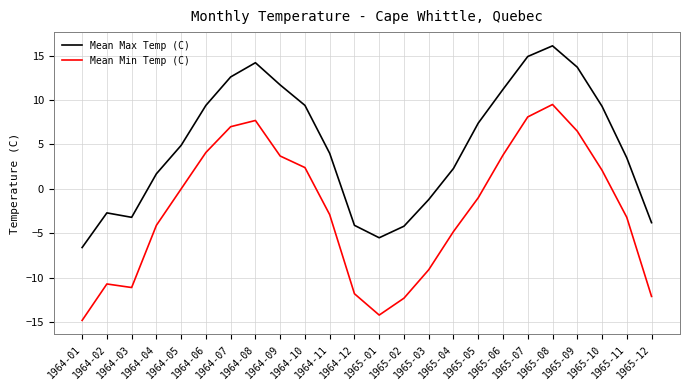

Which category has the lowest value across all series?

1964-01